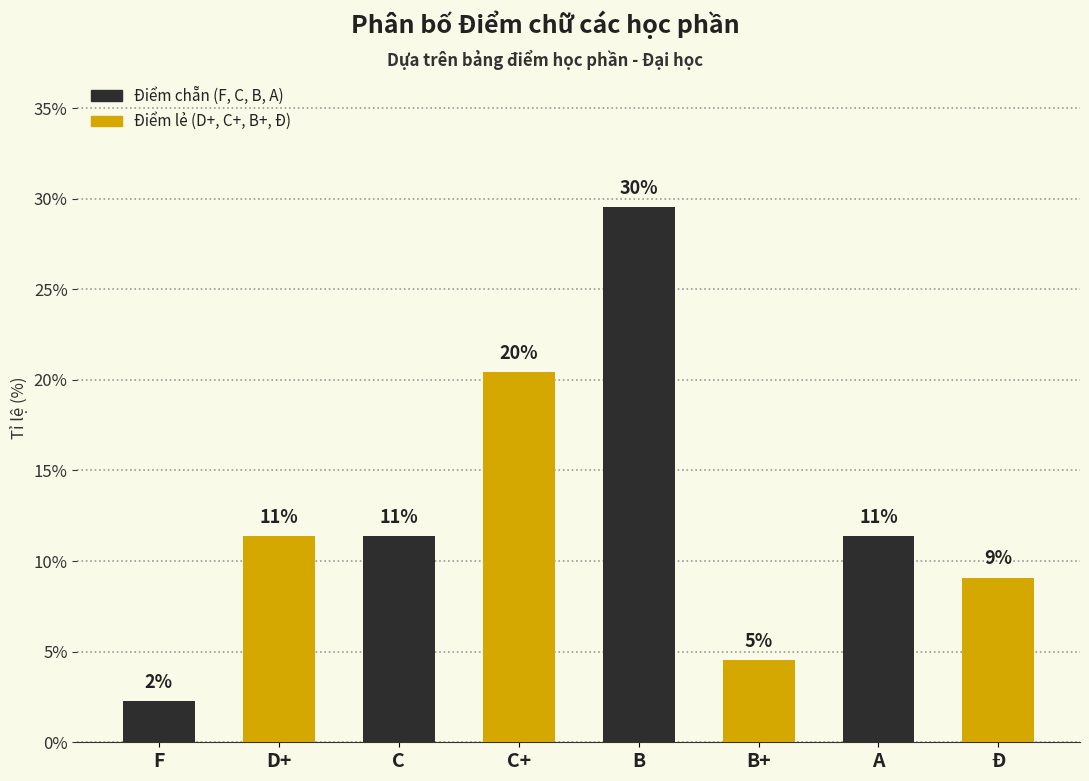

Where does the data first go above 11?

D+